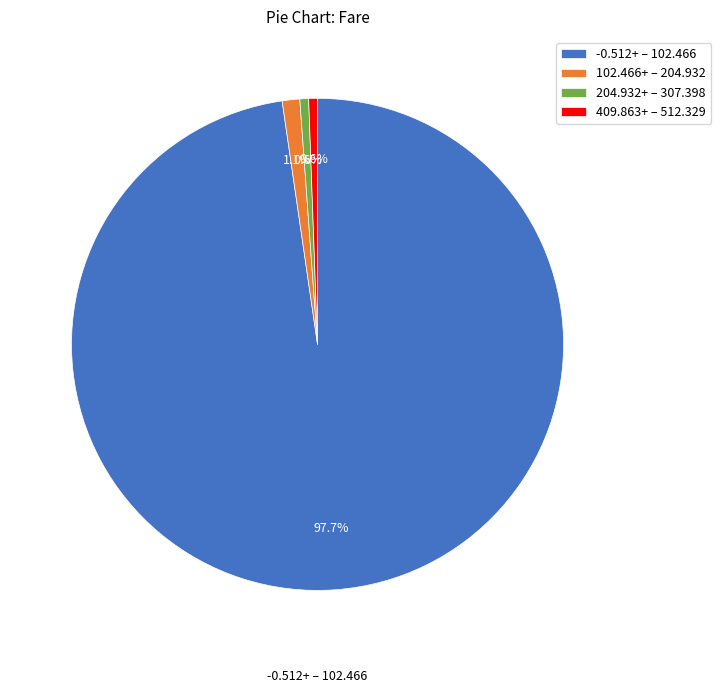

What percentage is NOT represented by 409.863+ – 512.329?

99.4%